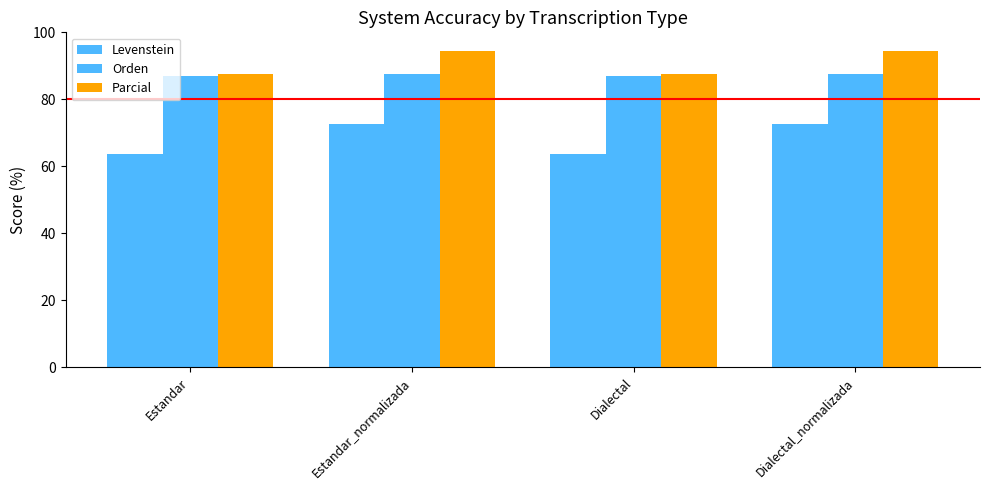

What is the highest value of the Orden series?

87.6